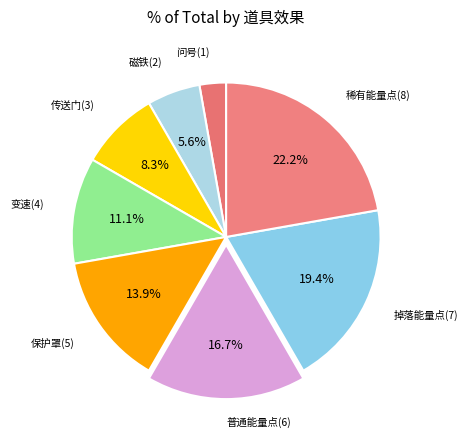

Which slice is the largest?

稀有能量点(8)